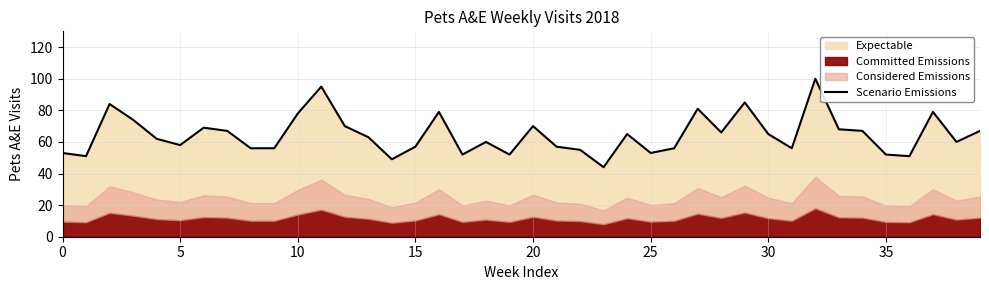

The chart shows a value of 36 at 12. True or false?

False